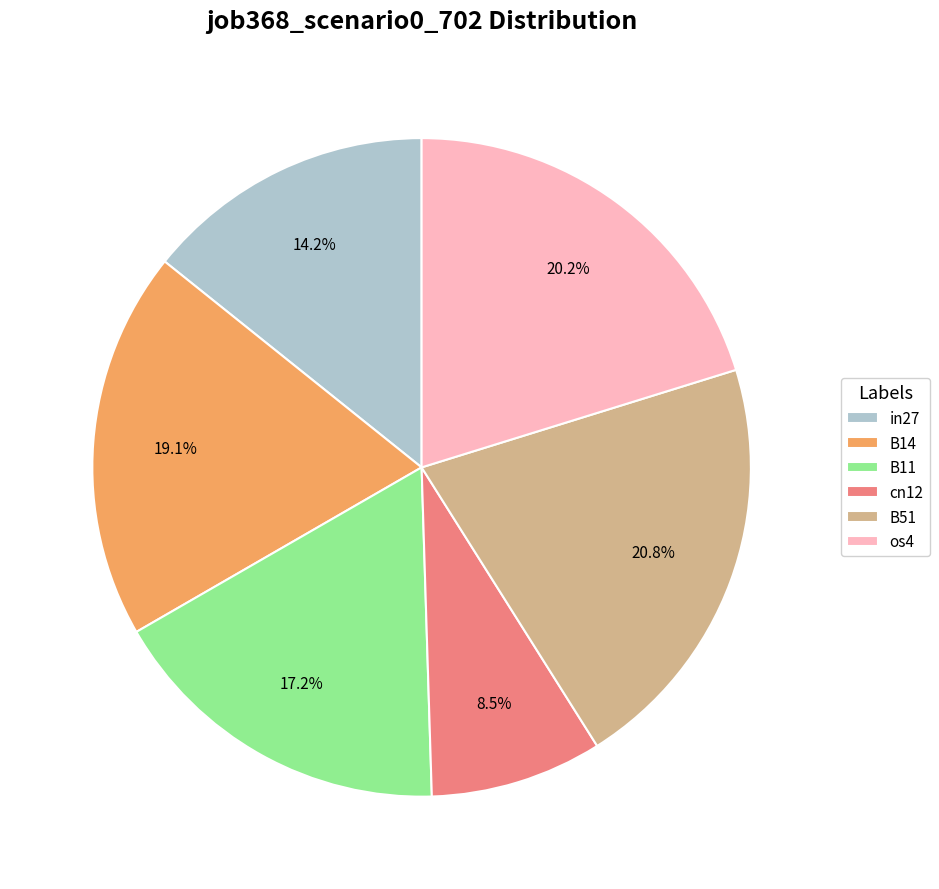

Which category has the smallest portion of the pie?

cn12